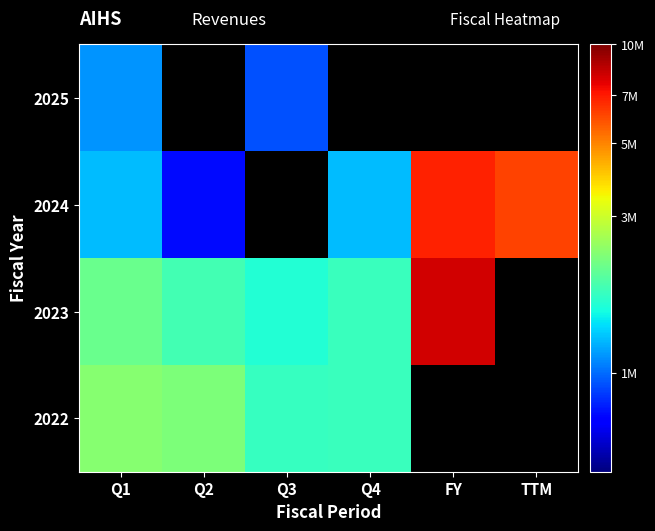

What is the minimum value shown in the chart?

745880.0